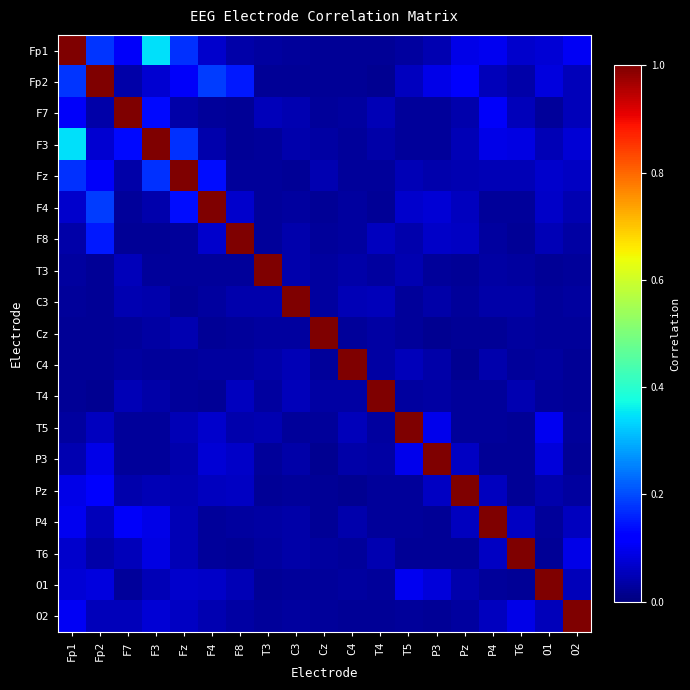

Which label corresponds to the largest value in the chart?

Fp1